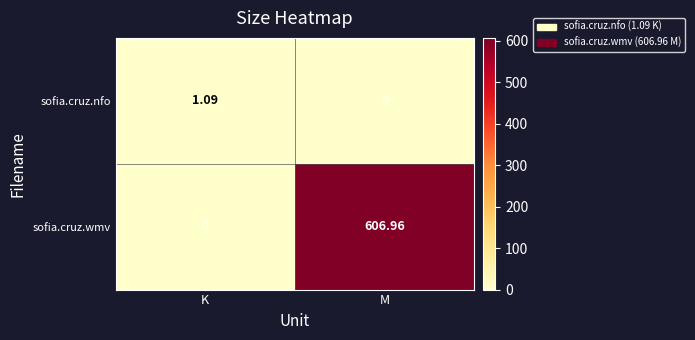

At which label does sofia.cruz.wmv reach its peak?

M